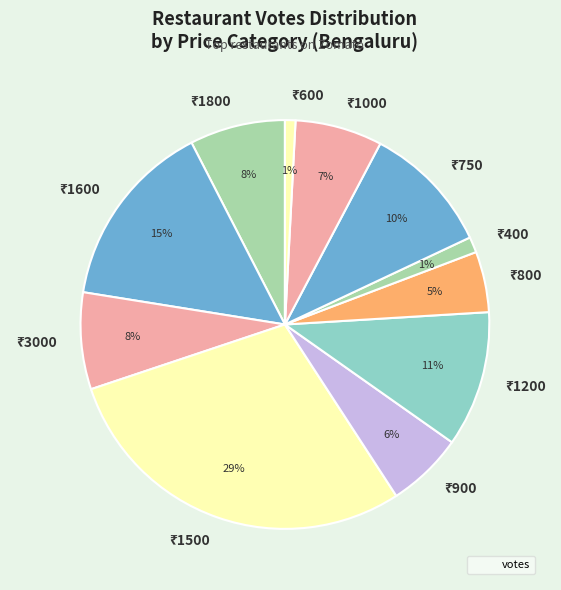

To the nearest percent, what is the average slice percentage?

9%